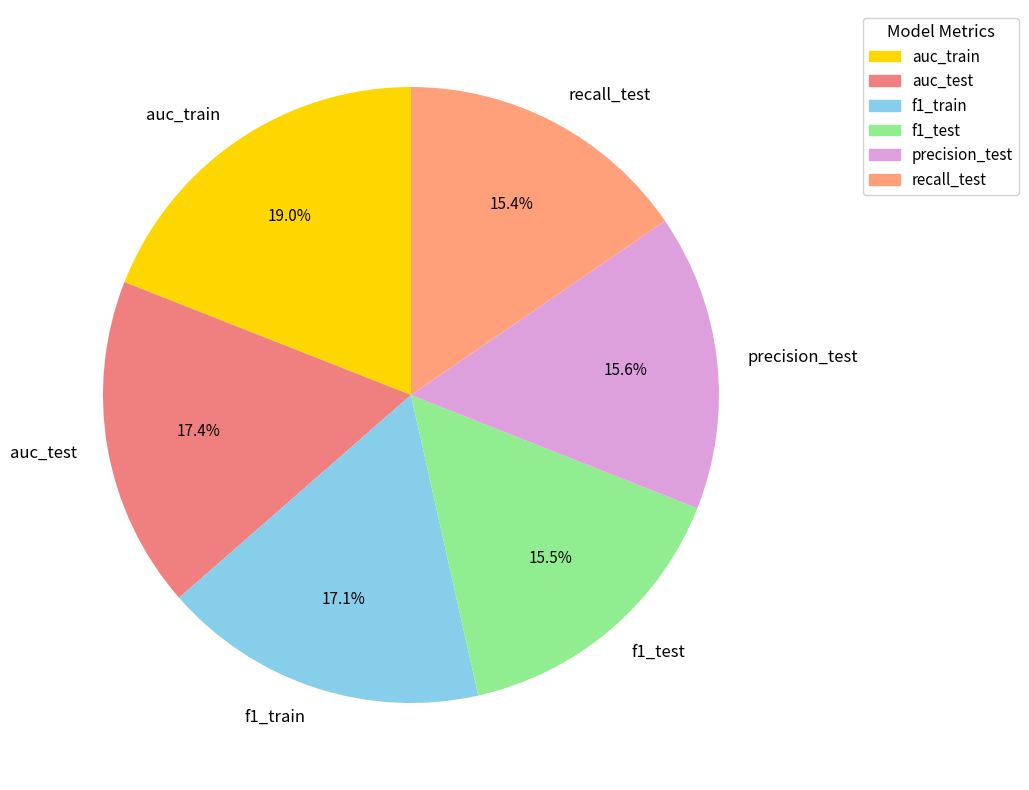

To the nearest percent, what portion does auc_train represent?

19%